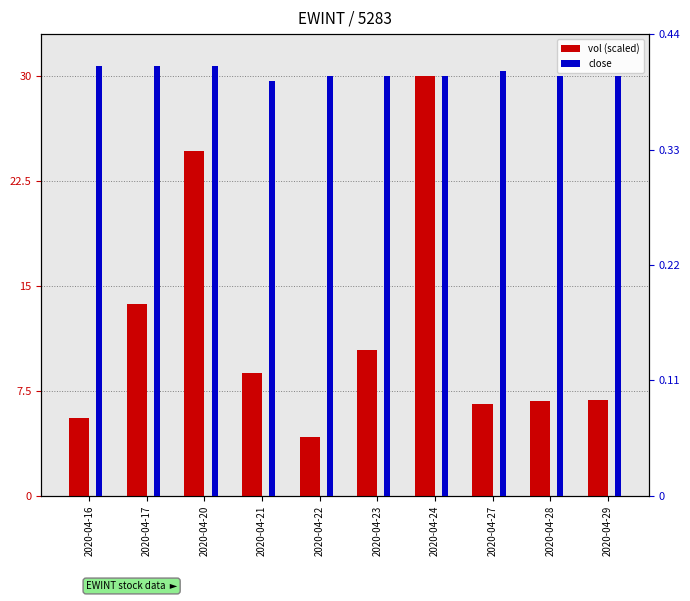

How many bars are there in each group?

2